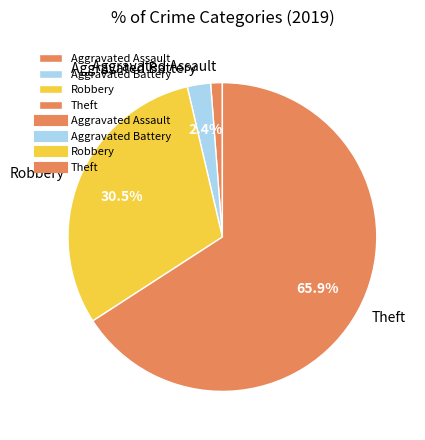

Is it true that Theft is 66% of the pie?

True